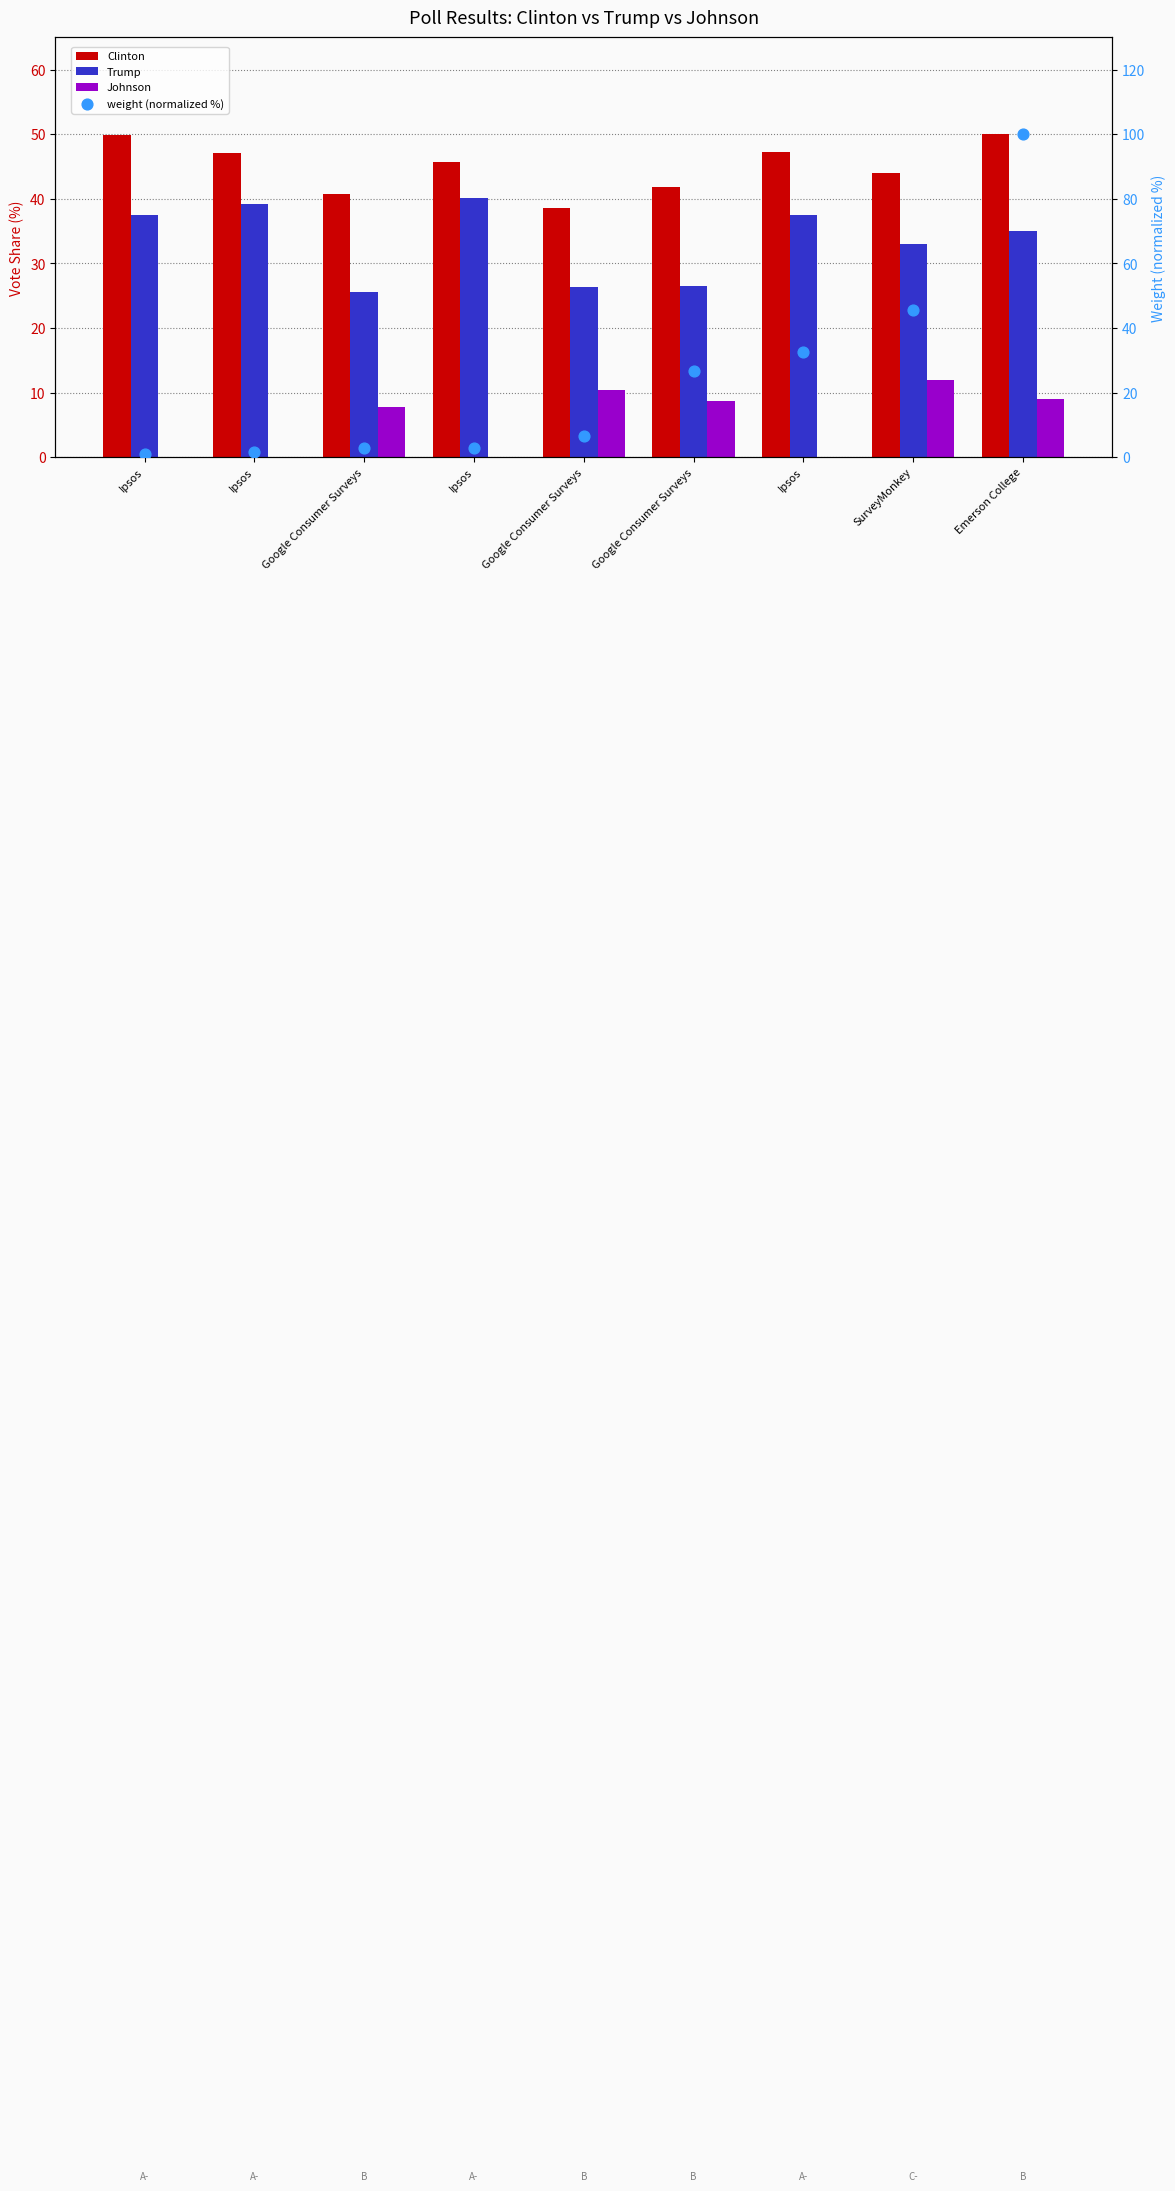

At how many categories does at least one series exceed 77?

1